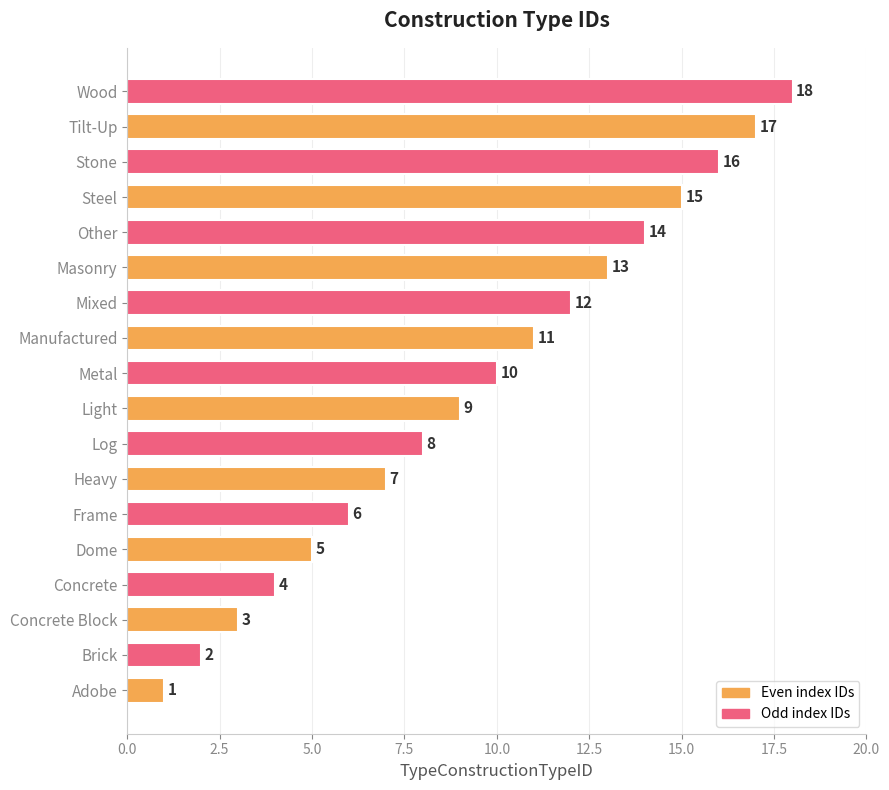

How many data points are less than 10?

9